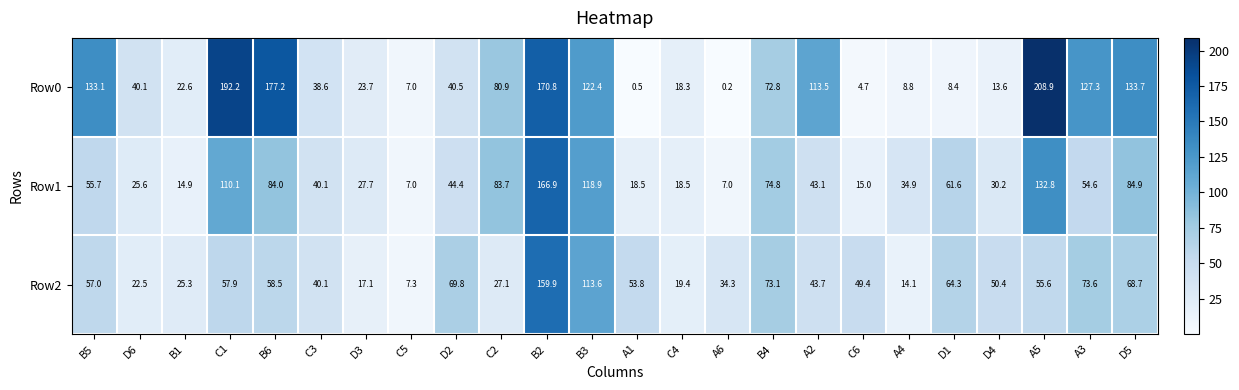

What is the difference between the maximum and minimum values in the Row2 series?

152.6